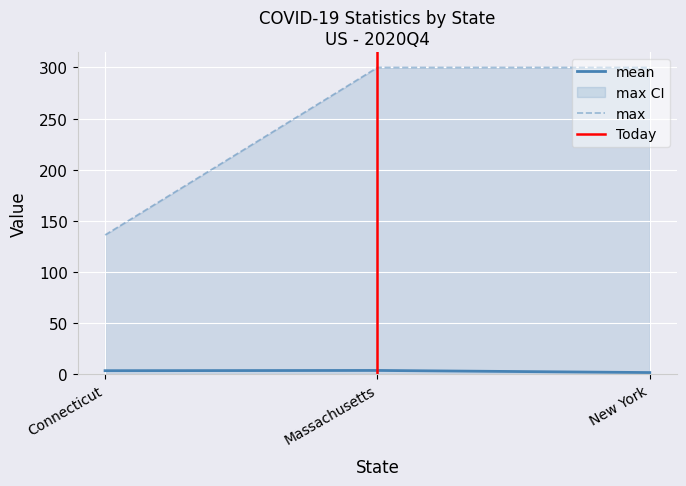

What is the label of the 1st point from the right?

New York